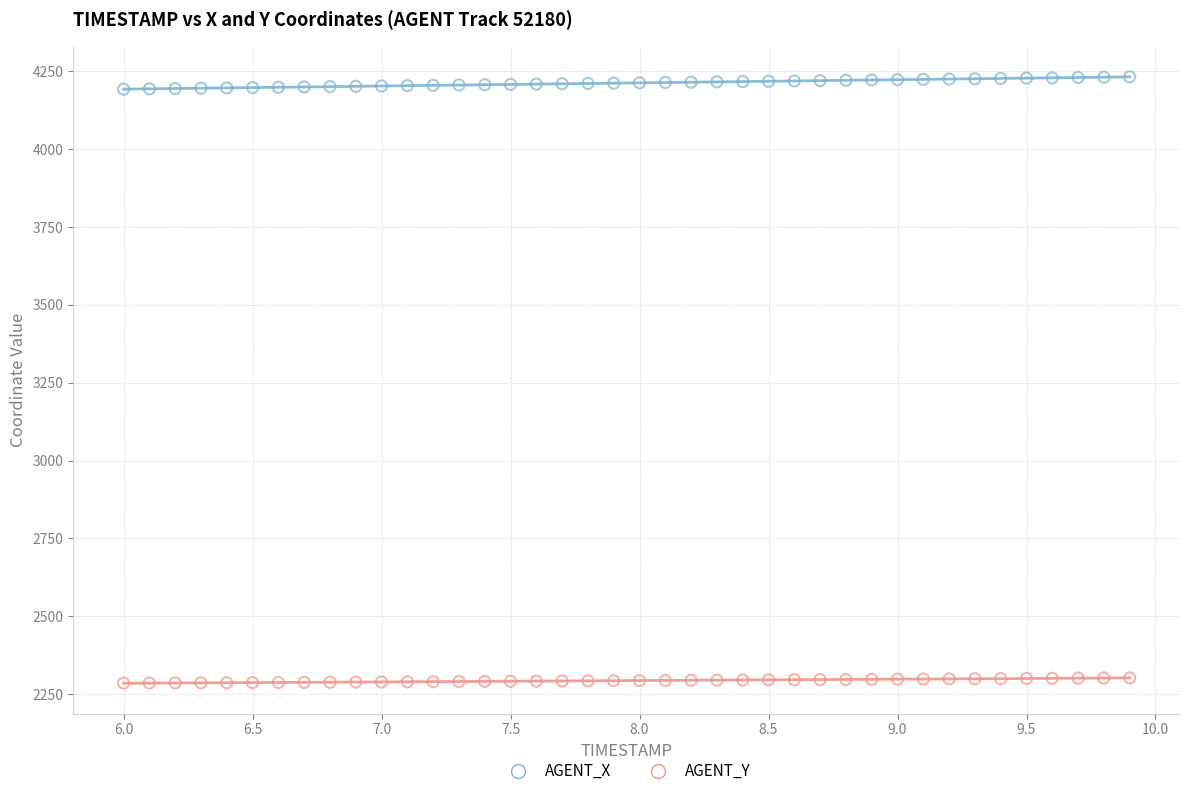

Across all data points, what is the range of X values (max minus min)?

3.9